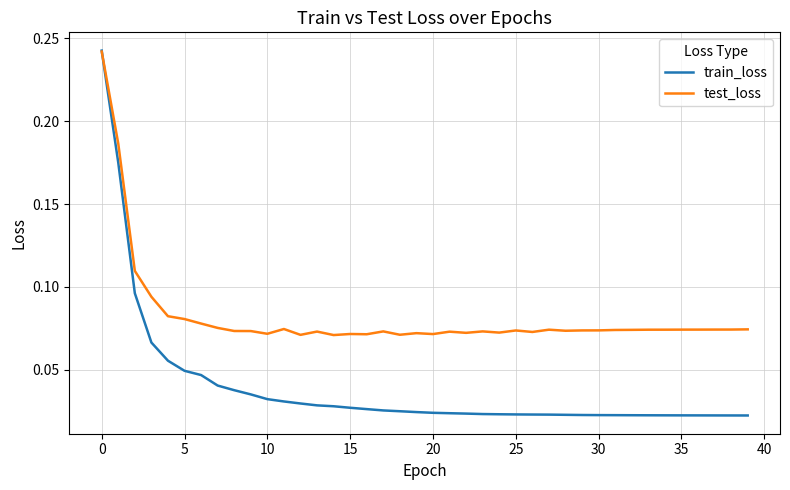

Which series has the widest spread of values?

train_loss